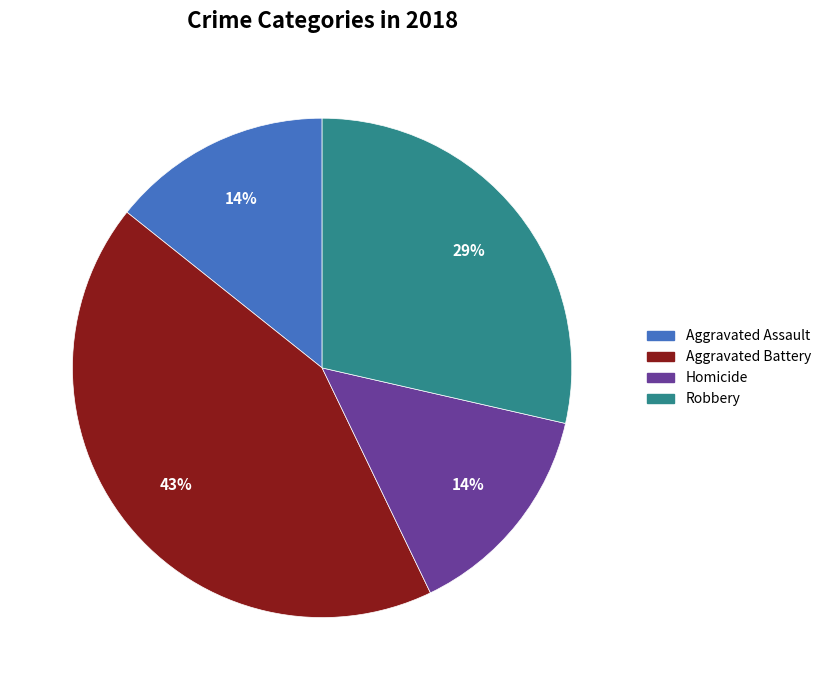

To the nearest percent, what is the average slice percentage?

25%